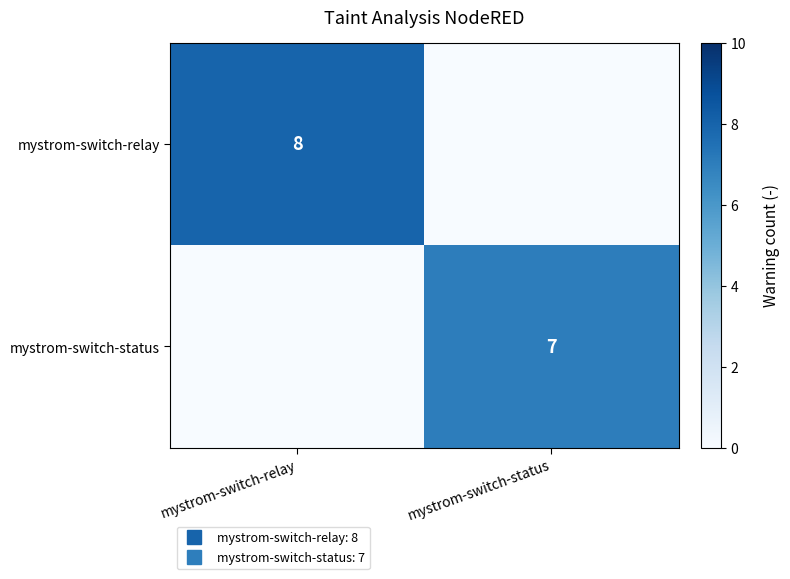

At which label is mystrom-switch-relay closest to 4?

mystrom-switch-relay